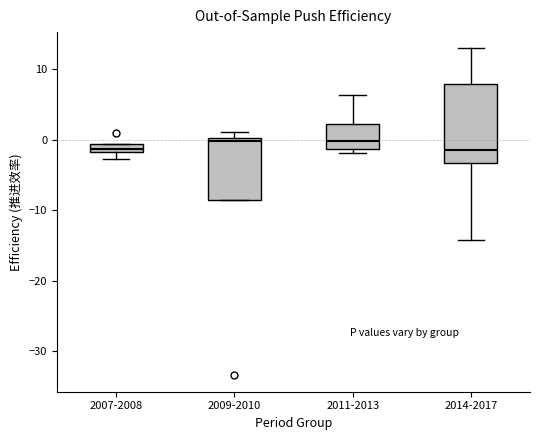

Where is the upper edge of the box for 2009-2010 on the y-axis? The values are not printed on the chart, so give them approximately, as read against the axis.

0